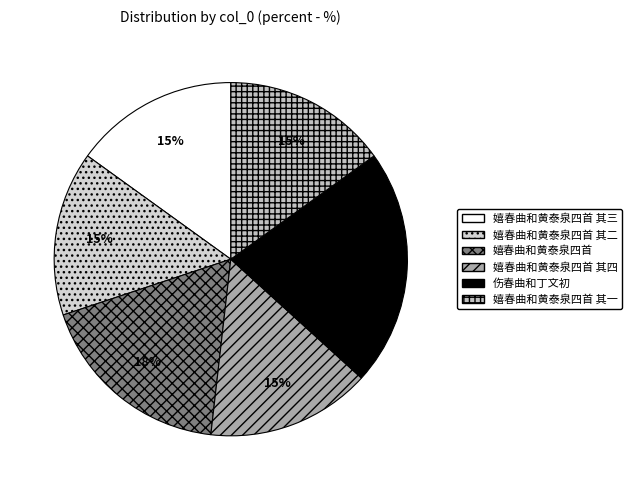

What is the smallest slice in the pie chart?

嬉春曲和黄泰泉四首 其一